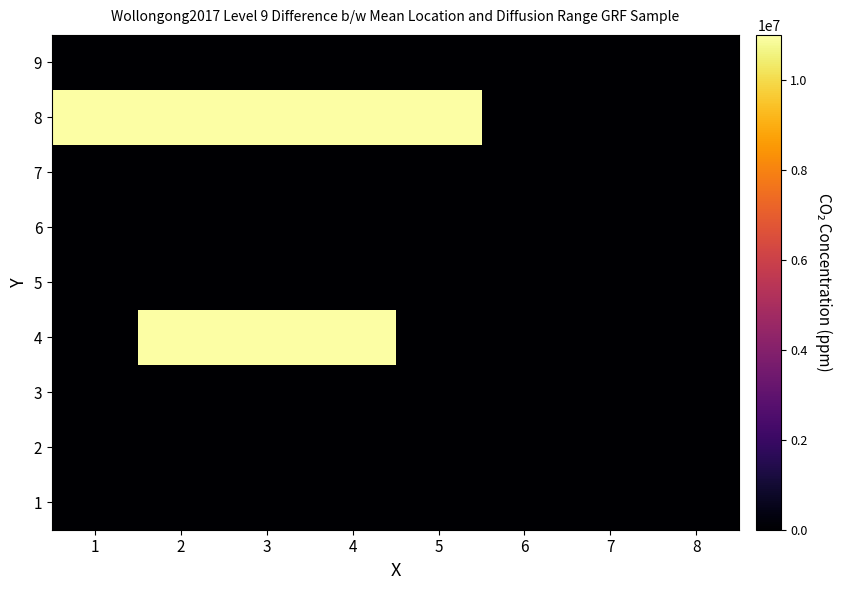

Between 7 and 1, which is larger?

7